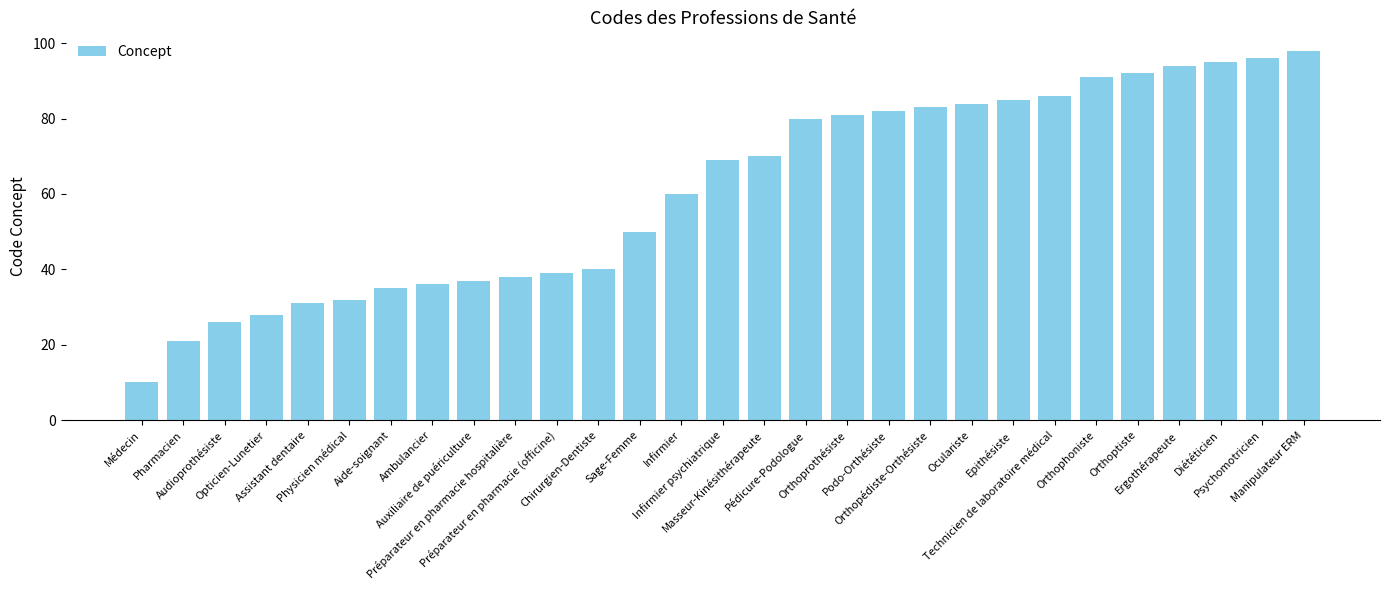

Reading right to left, extract all data points from this chart.

Manipulateur ERM=98	Psychomotricien=96	Diététicien=95	Ergothérapeute=94	Orthoptiste=92	Orthophoniste=91	Technicien de laboratoire médical=86	Epithésiste=85	Oculariste=84	Orthopédiste-Orthésiste=83	Podo-Orthésiste=82	Orthoprothésiste=81	Pédicure-Podologue=80	Masseur-Kinésithérapeute=70	Infirmier psychiatrique=69	Infirmier=60	Sage-Femme=50	Chirurgien-Dentiste=40	Préparateur en pharmacie (officine)=39	Préparateur en pharmacie hospitalière=38	Auxiliaire de puériculture=37	Ambulancier=36	Aide-soignant=35	Physicien médical=32	Assistant dentaire=31	Opticien-Lunetier=28	Audioprothésiste=26	Pharmacien=21	Médecin=10